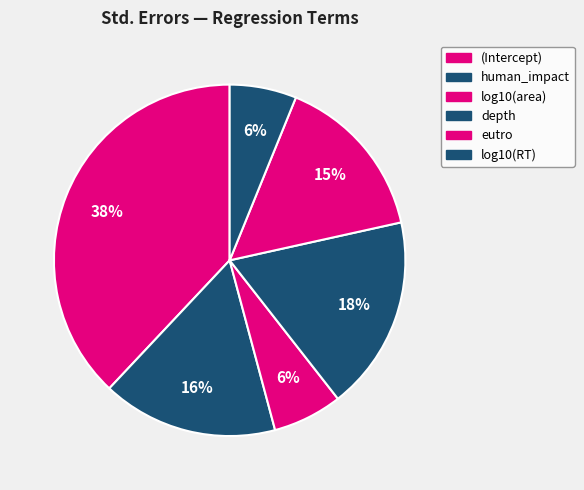

What is the change in value from eutro to log10(RT)?

-0.2